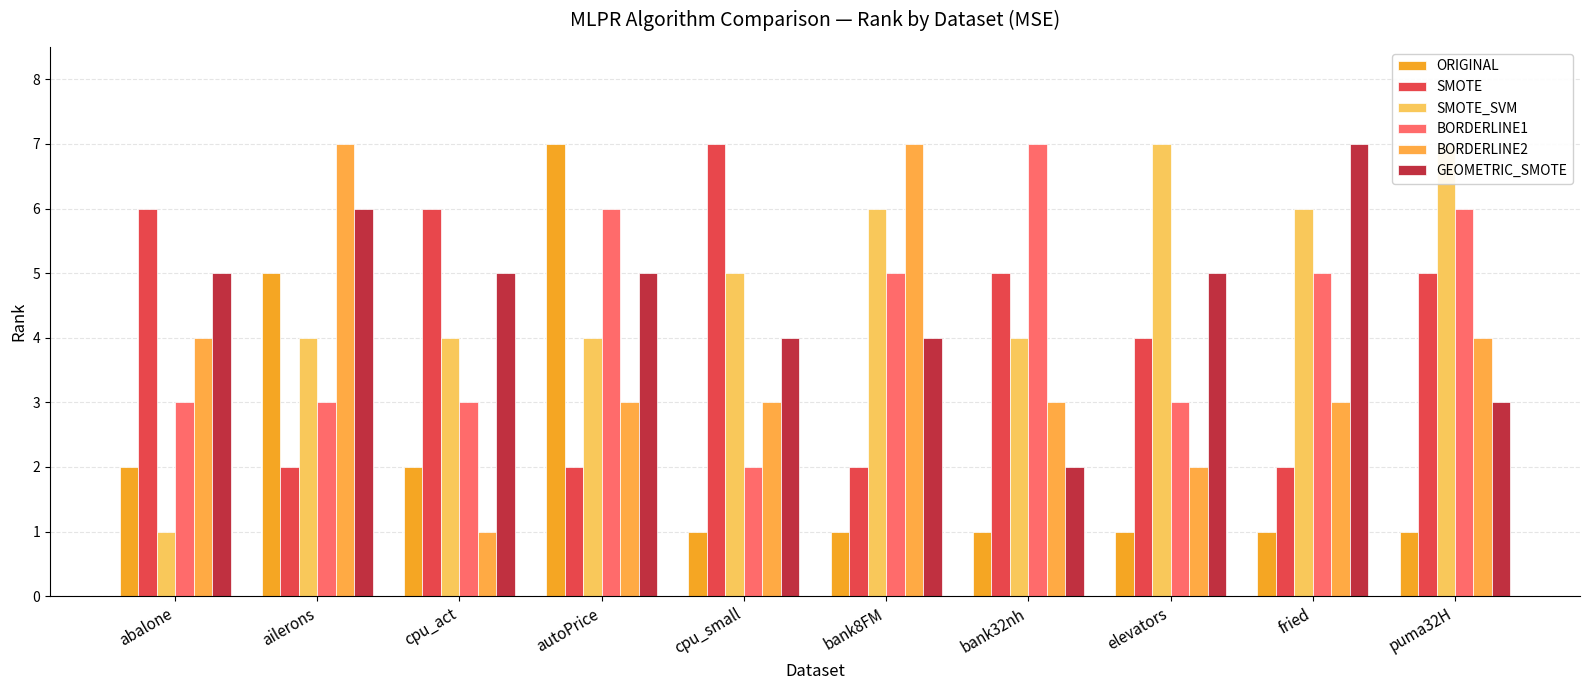

Reading left to right, transcribe all the data shown in this chart.

ORIGINAL: 2	5	2	7	1	1	1	1	1	1
SMOTE: 6	2	6	2	7	2	5	4	2	5
SMOTE_SVM: 1	4	4	4	5	6	4	7	6	7
BORDERLINE1: 3	3	3	6	2	5	7	3	5	6
BORDERLINE2: 4	7	1	3	3	7	3	2	3	4
GEOMETRIC_SMOTE: 5	6	5	5	4	4	2	5	7	3